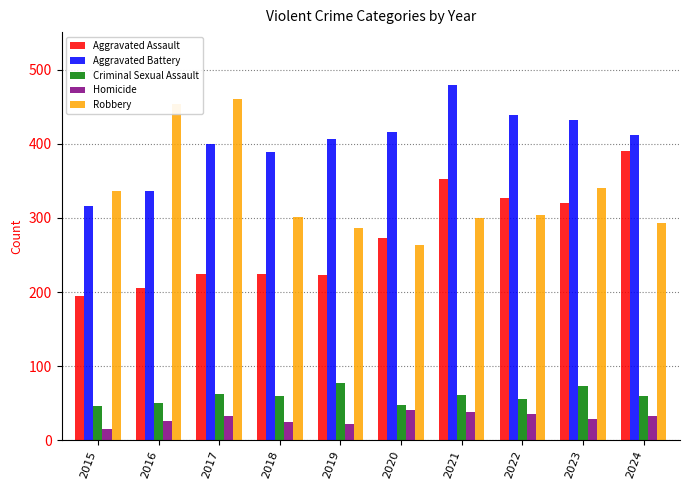

What is the minimum value shown in the chart?

15